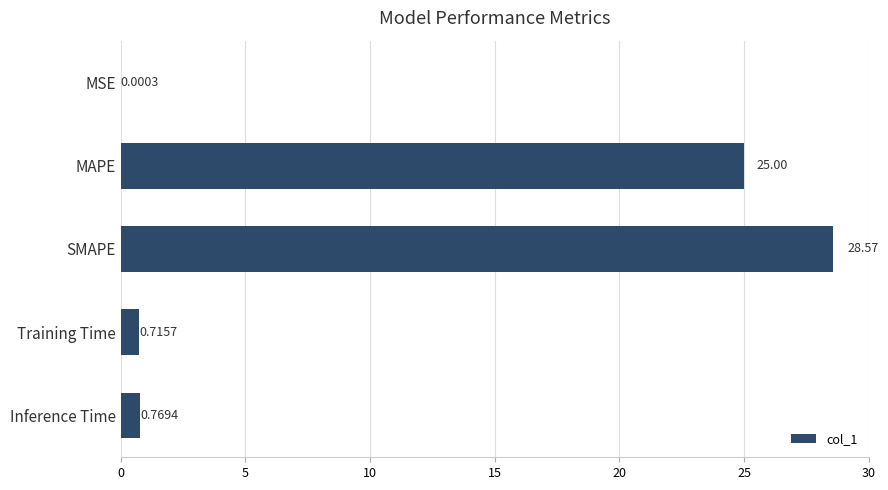

Where is the data nearest to the value 14?

MAPE